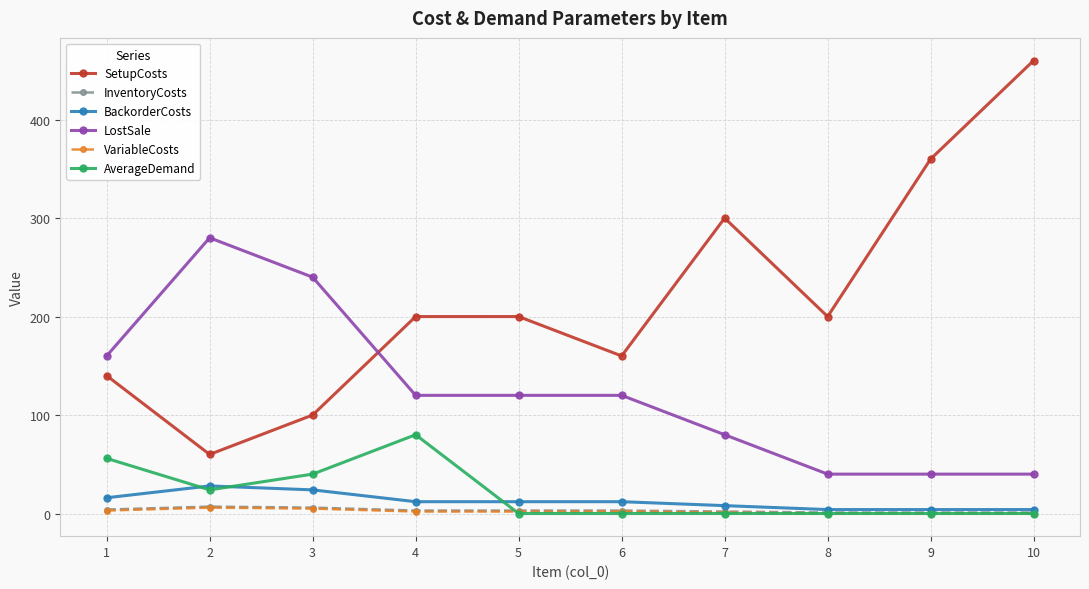

At which category does LostSale reach its first local peak?

2